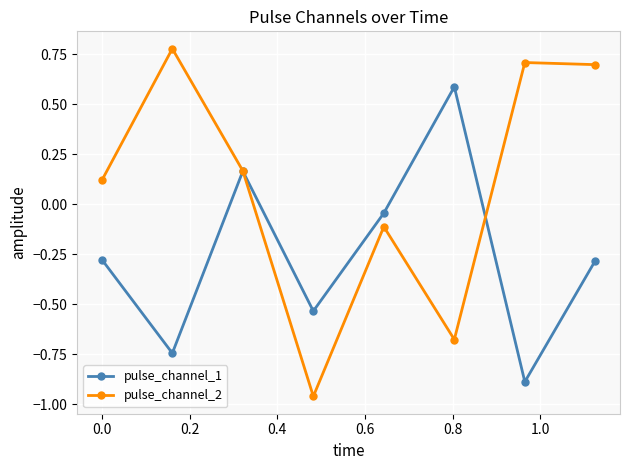

True or false: pulse_channel_1 and pulse_channel_2 intersect in this chart.

True